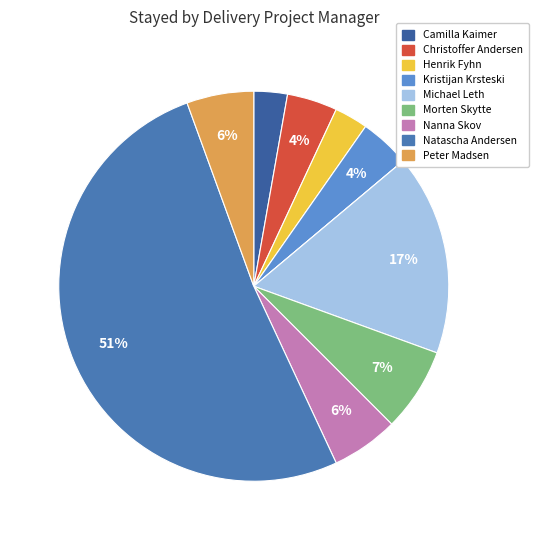

To the nearest percent, what is the average slice percentage?

10%